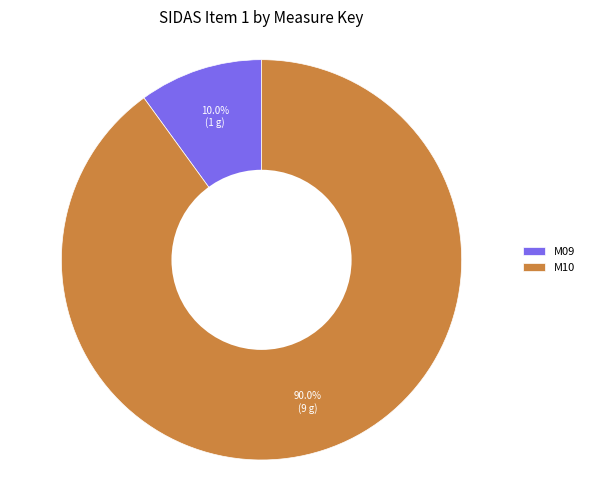

Does any single category account for the majority?

Yes